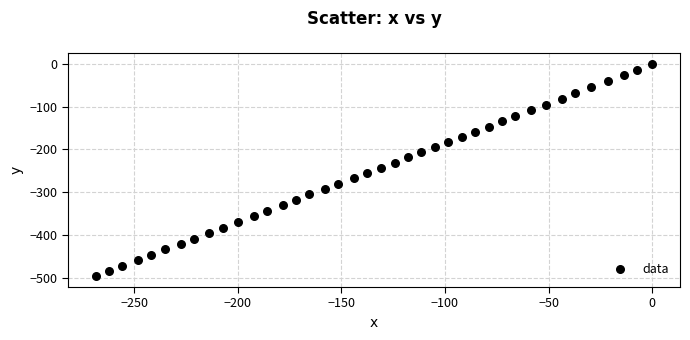

What is the range of X values (max minus min)?

268.5